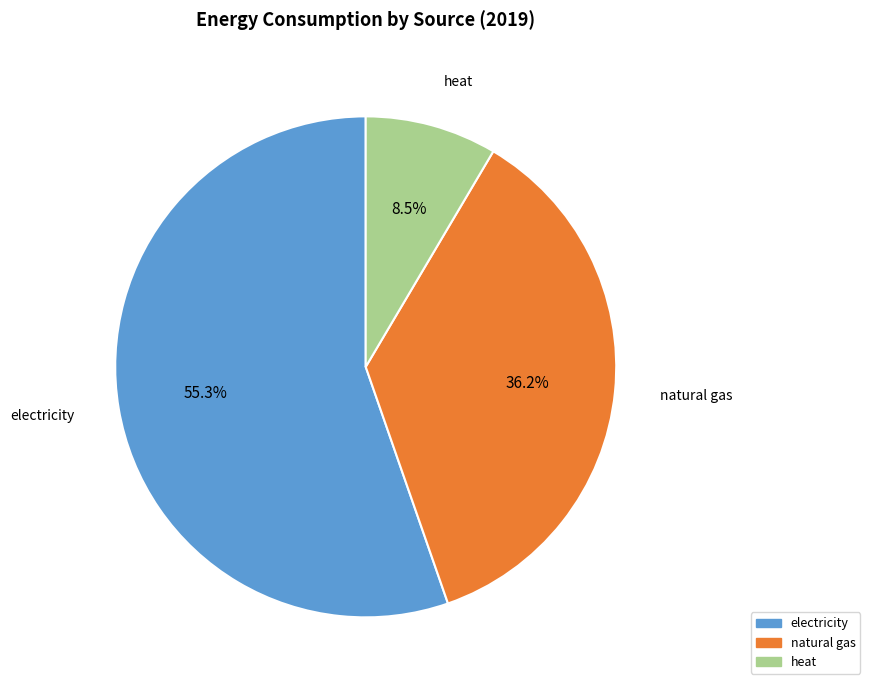

How many segments does this pie chart have?

3